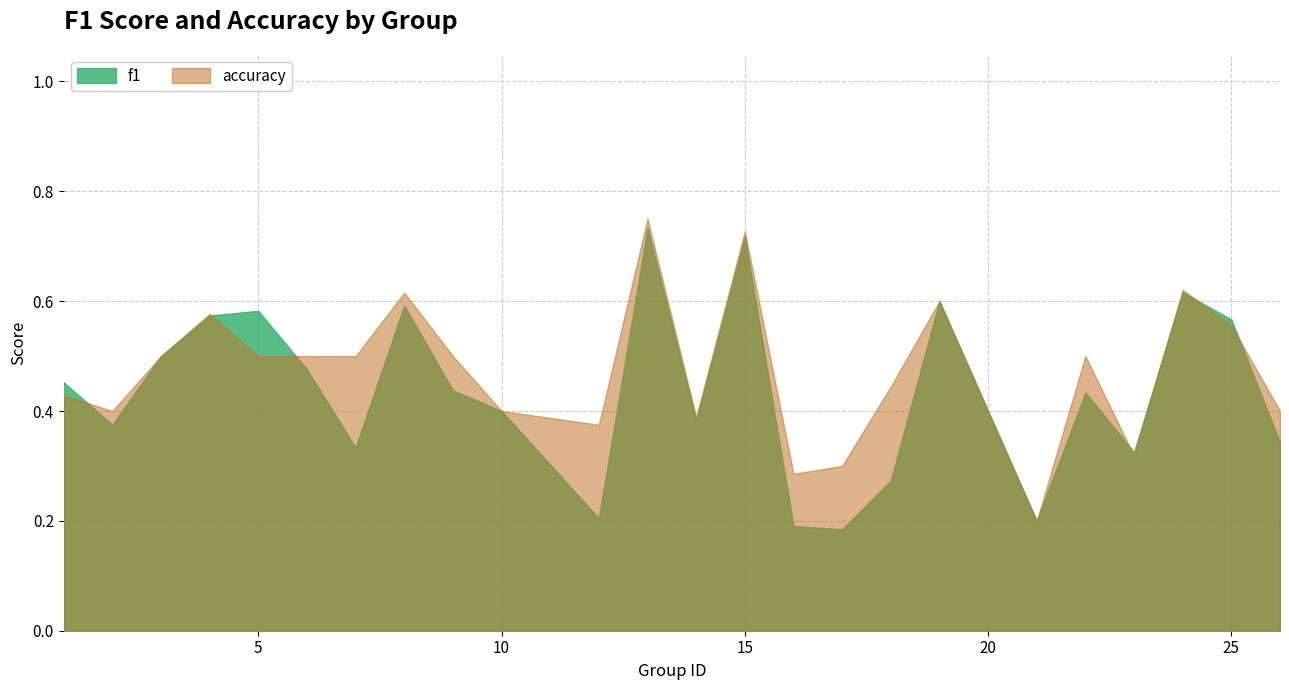

How many series are shown in this chart?

2